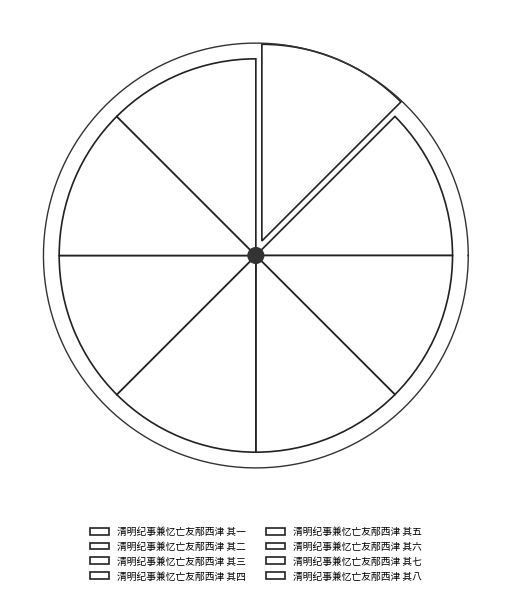

How many slices are in this pie chart?

8